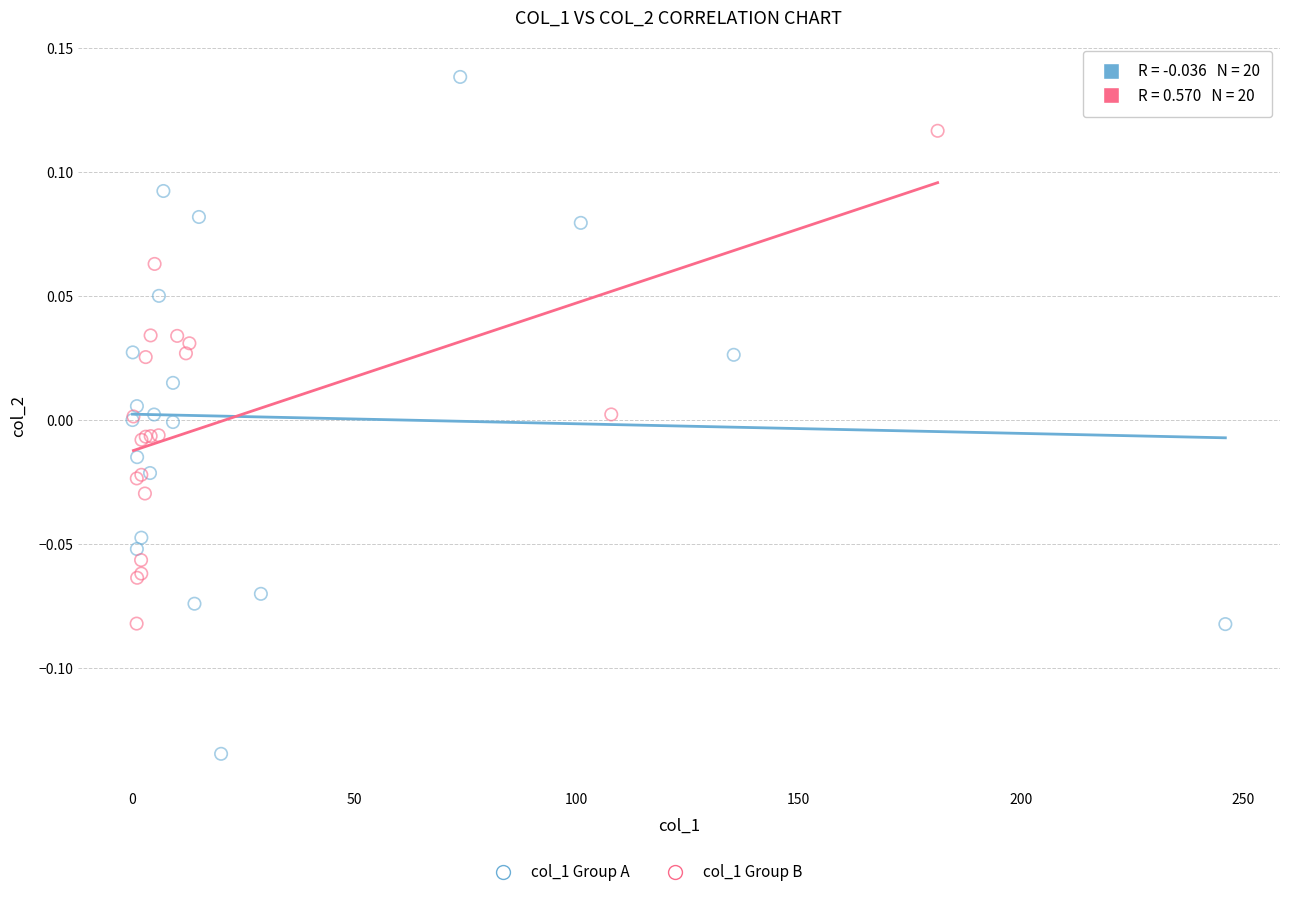

Which series has the largest Y range (max minus min)?

col_1 Group A